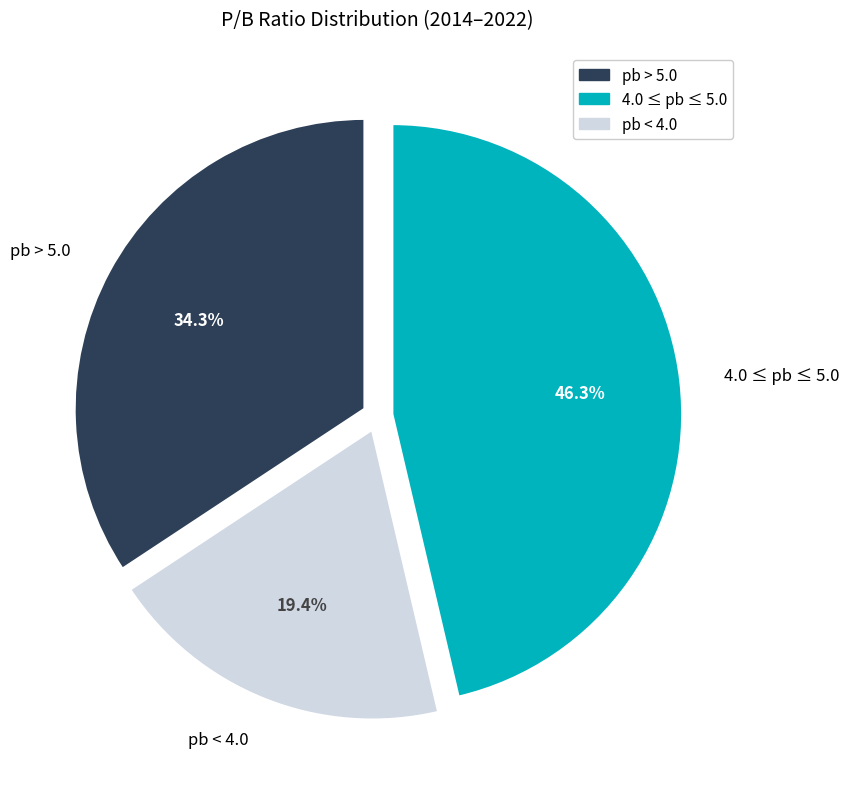

What is the ratio of the value at pb > 5.0 to the value at 4.0 ≤ pb ≤ 5.0?

0.7